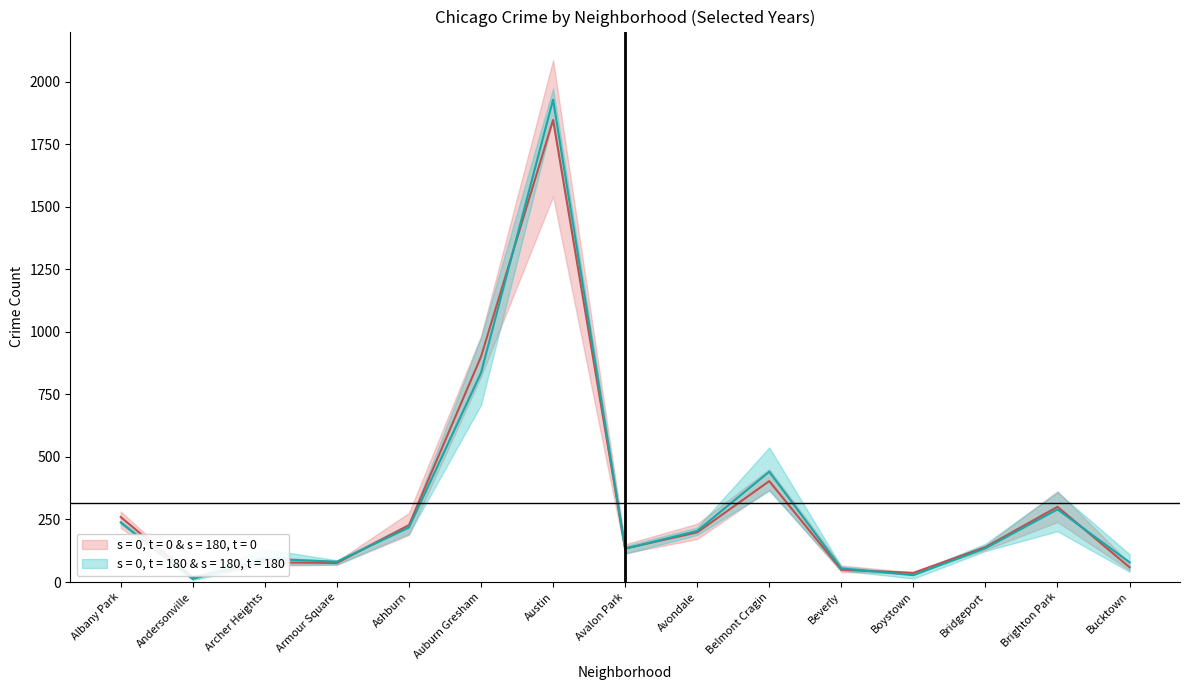

Does the chart display data point markers on the line(s)?

No